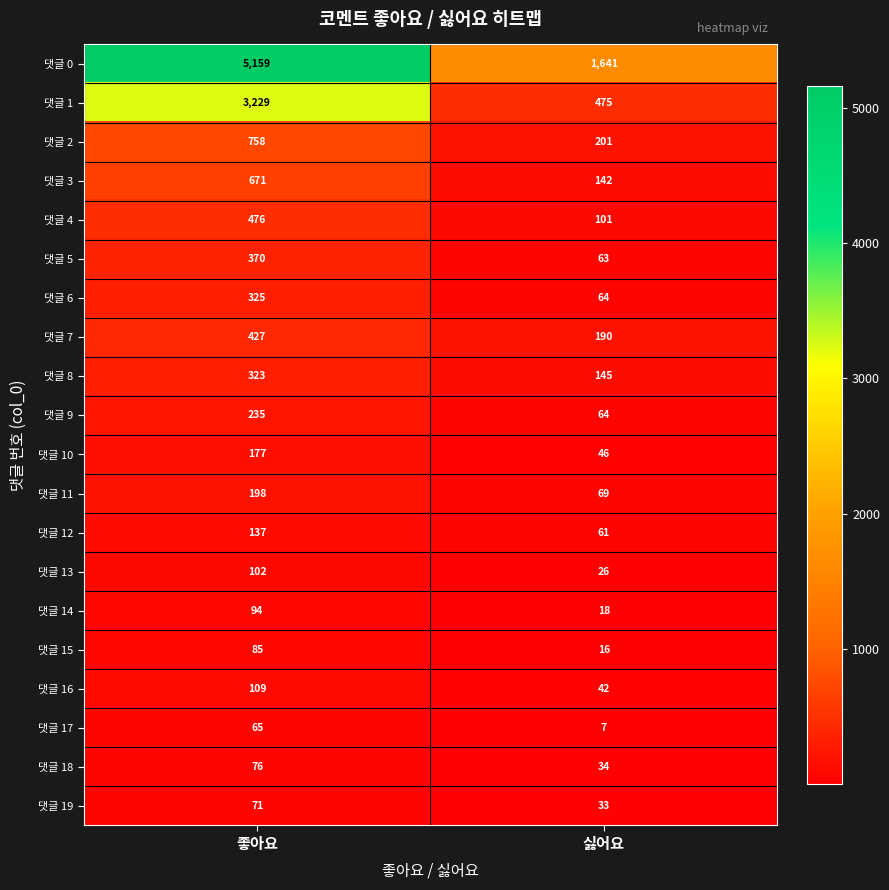

Which series has the widest spread of values?

댓글 0